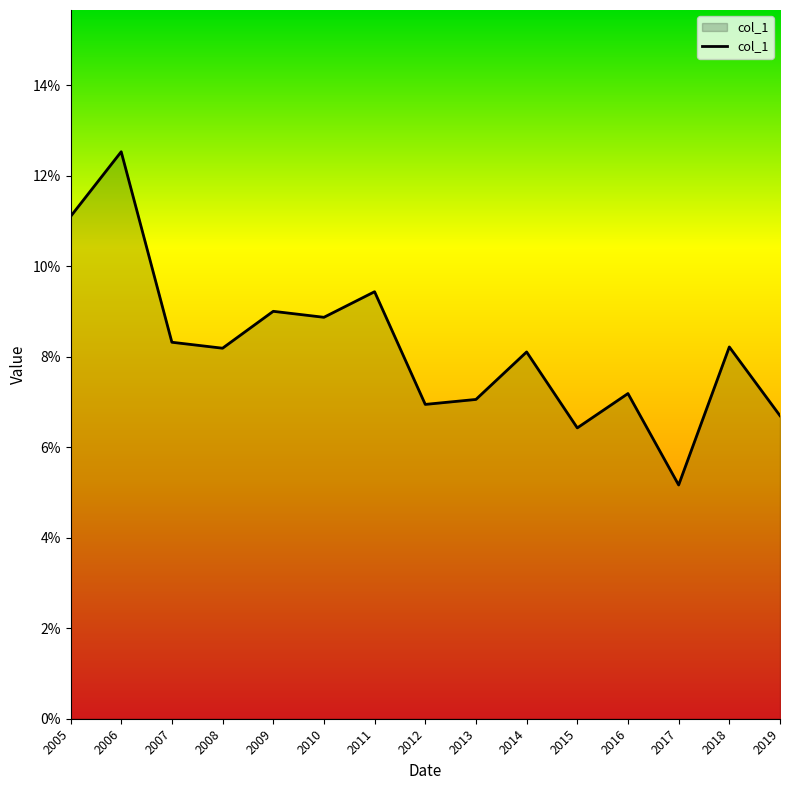

Does the chart have visible grid lines?

No